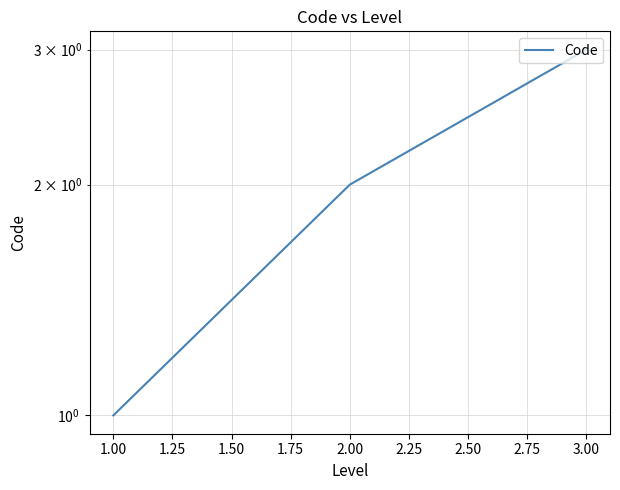

Reading right to left, list all the values displayed in this chart.

3	2	1